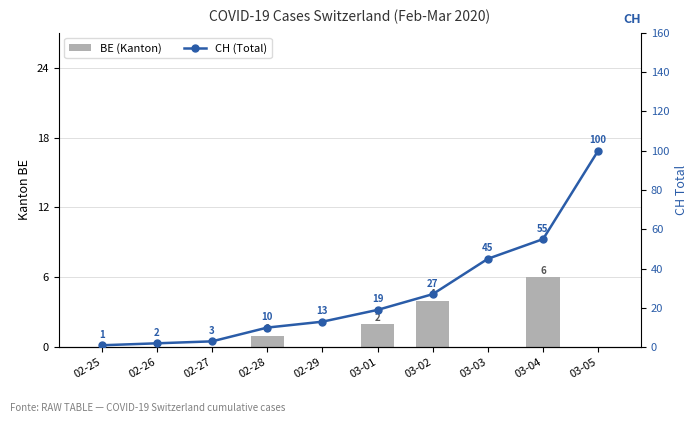

What is the sum of all BE (Kanton) values?

13